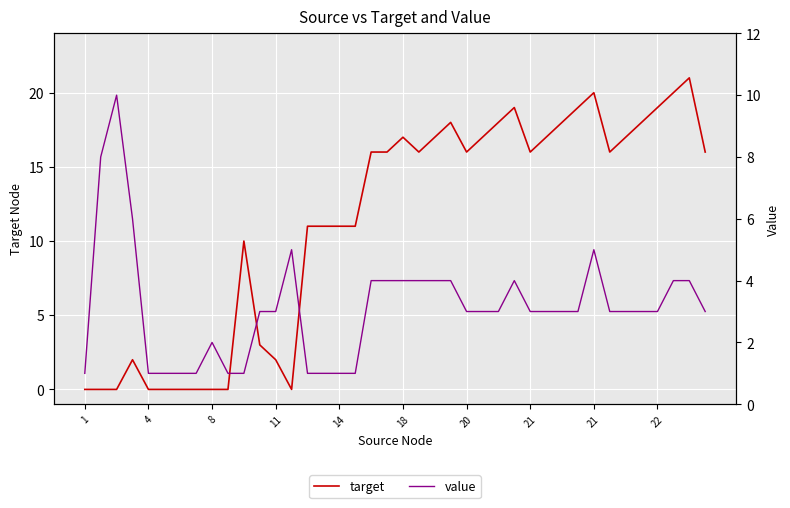

Read the value value at 37.

4